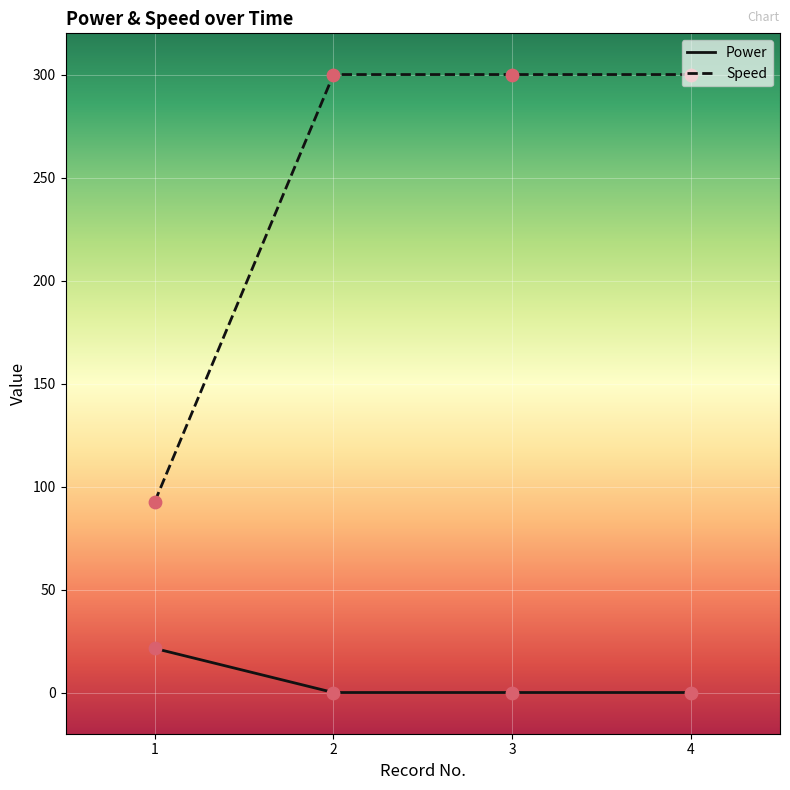

Which series has the largest range (max minus min)?

Speed